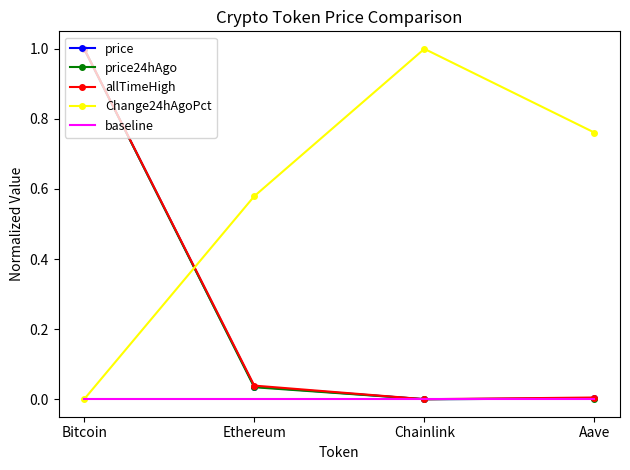

Is the value of Change24hAgoPct at Chainlink greater than the value of price24hAgo at Ethereum?

Yes